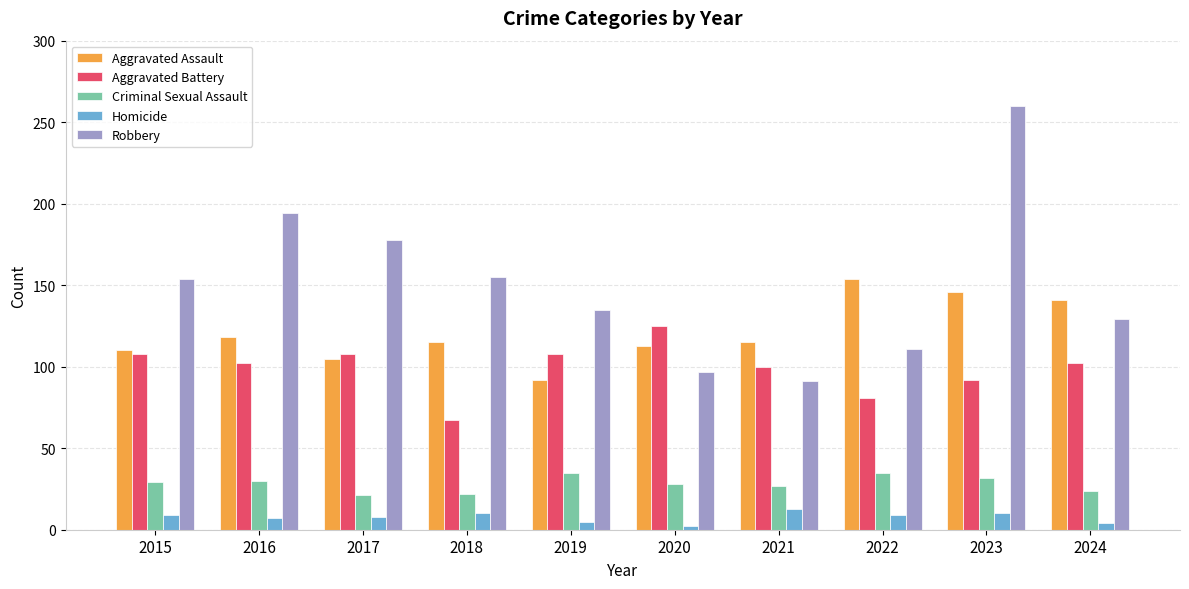

Which series has the widest spread of values?

Robbery